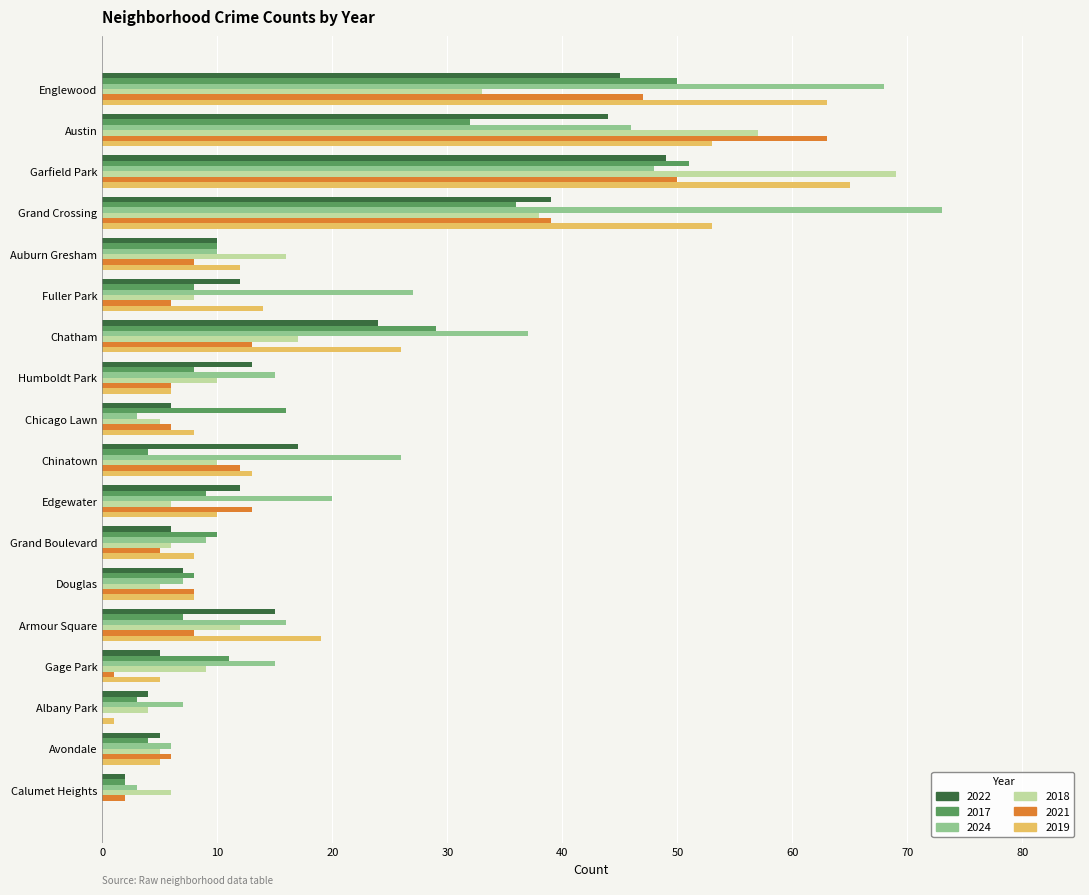

The 2024 series shows 70 at Garfield Park. True or false?

False